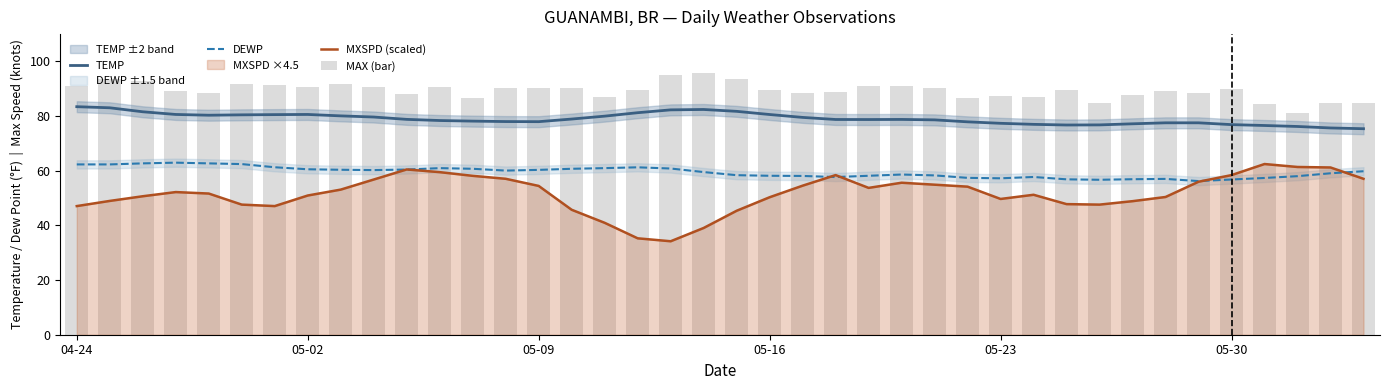

Rank the series by their maximum value, from lowest to highest.

MXSPD (scaled), DEWP, TEMP, MAX (bar)